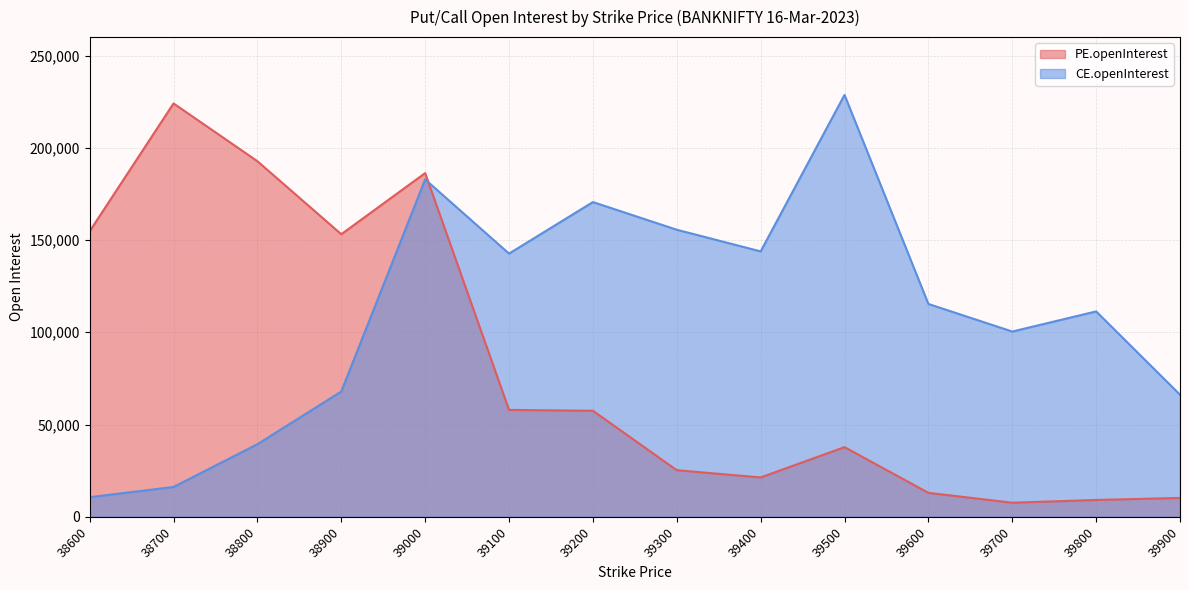

Between 38700 and 39400, which is larger?

38700